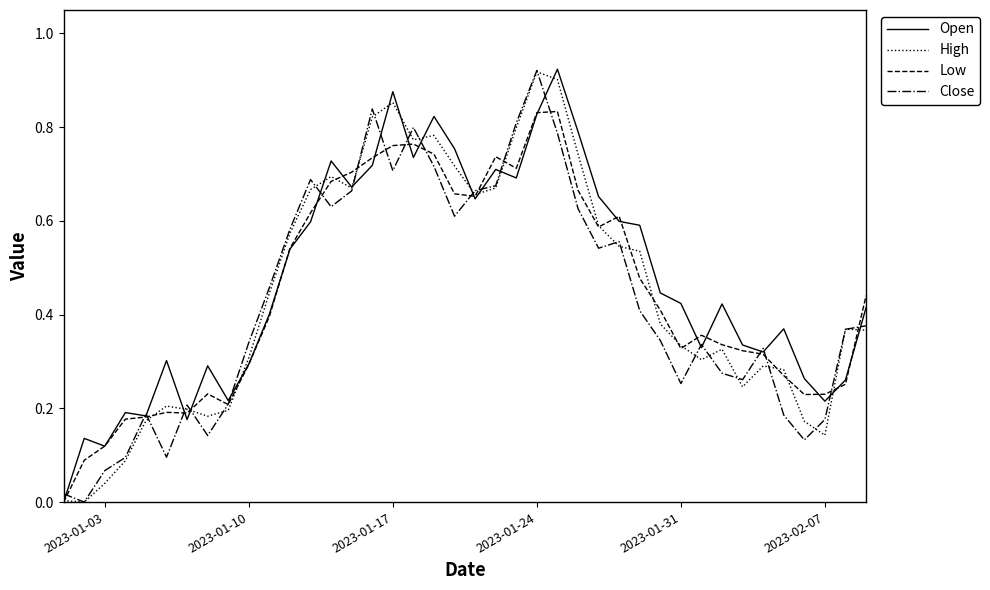

Does the chart have visible grid lines?

No